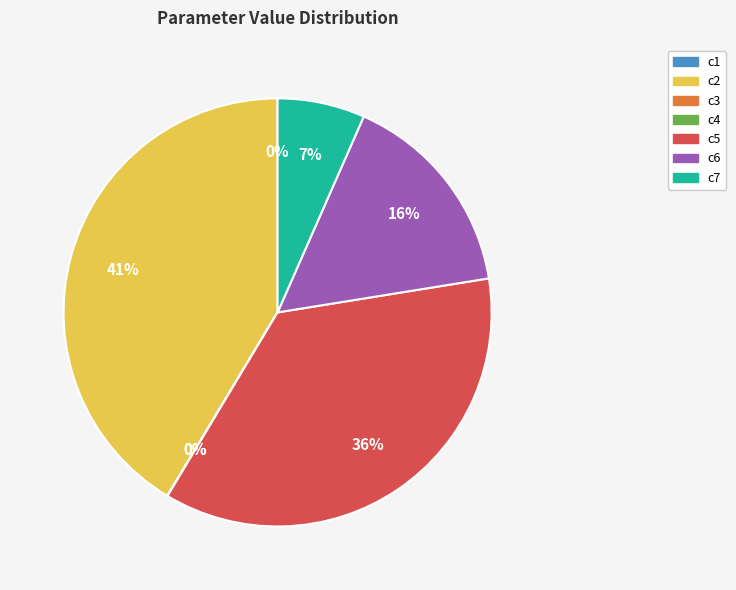

Is it true that c6 is 10% of the pie?

False